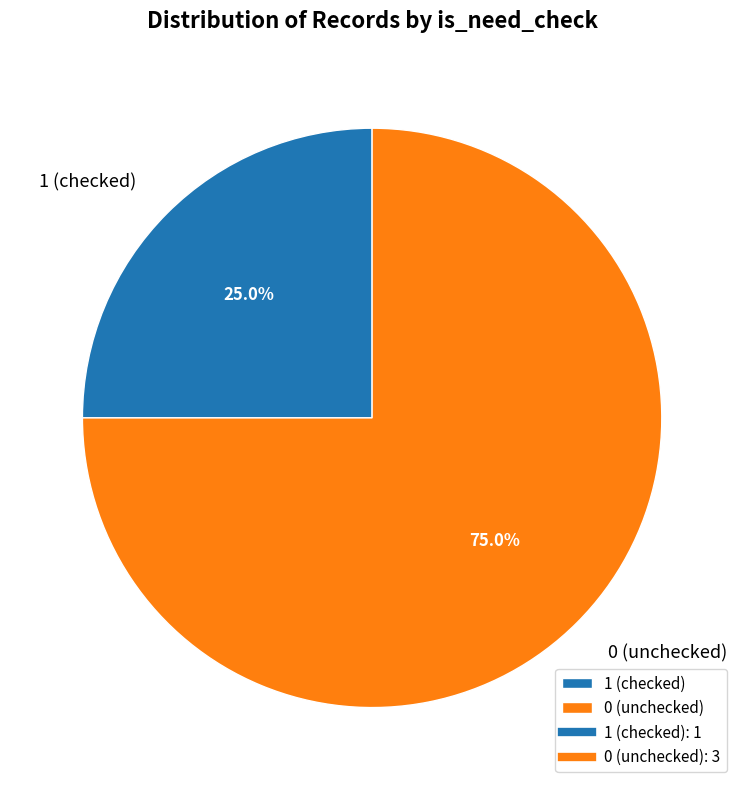

Which slice represents more than half of the pie?

0 (unchecked)